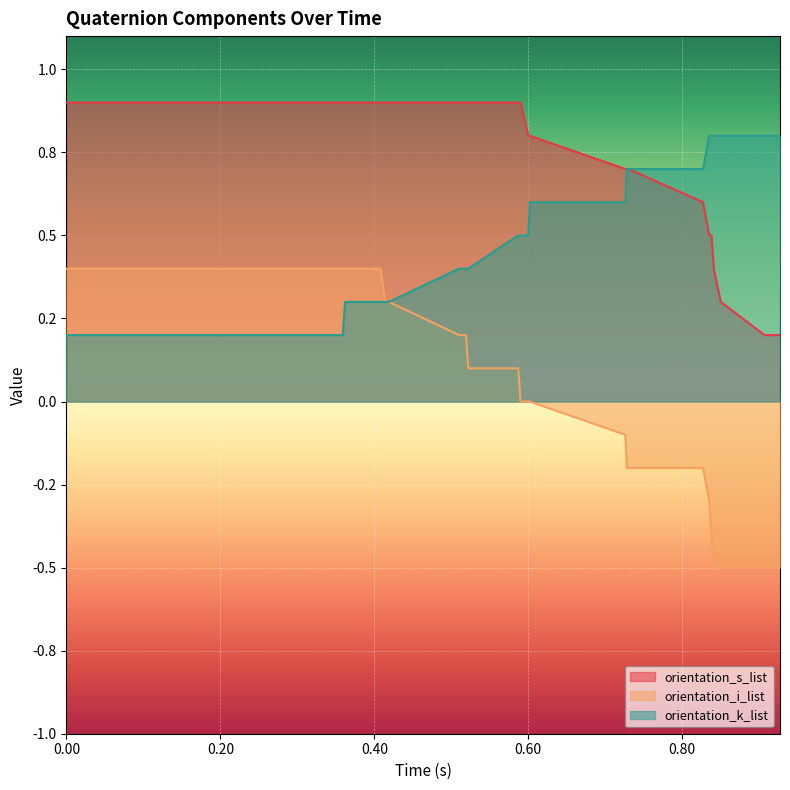

What are all the series names shown in the legend?

orientation_s_list, orientation_i_list, orientation_k_list